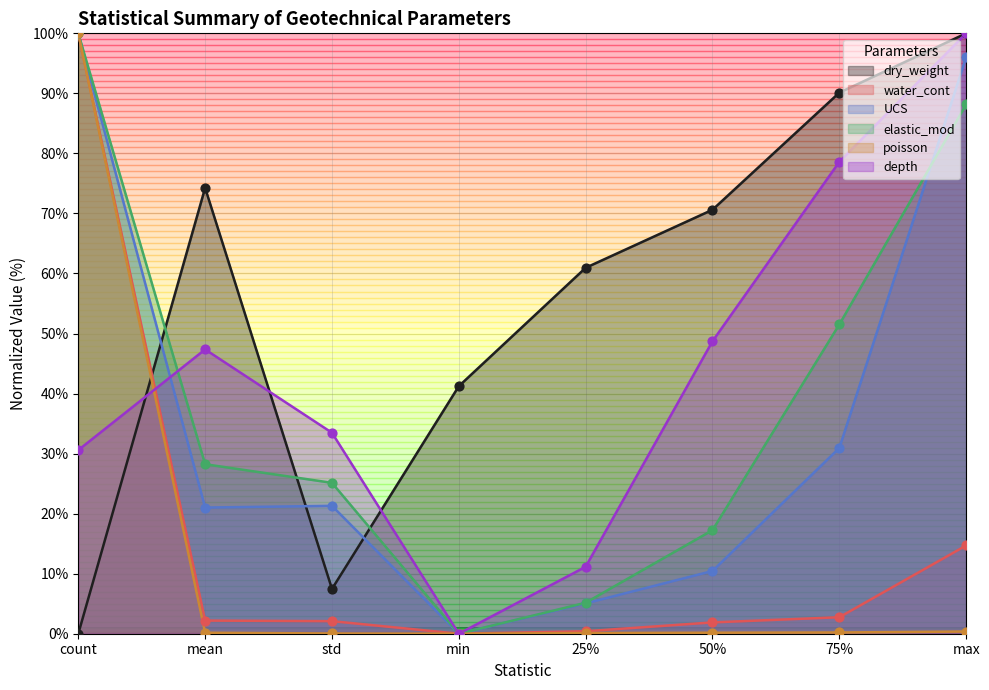

Which series has the largest total across all categories?

dry_weight